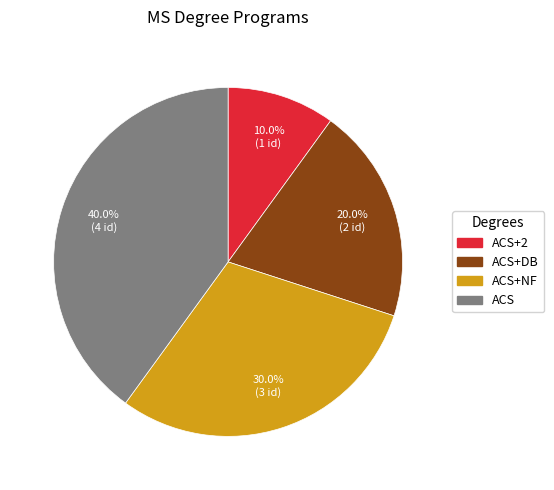

Which category has the biggest portion of the pie?

ACS